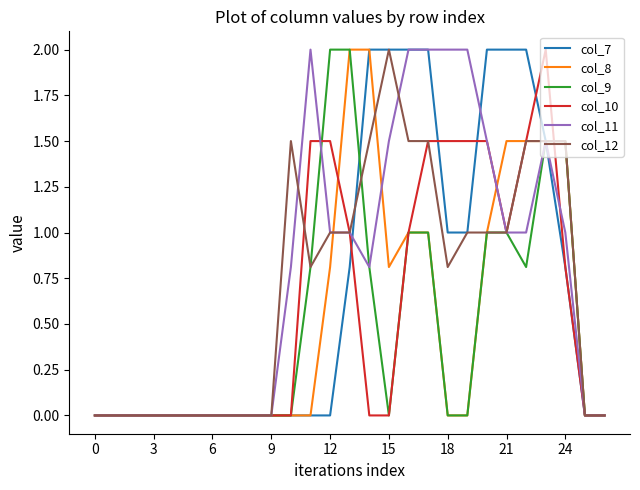

What is the highest value of the col_7 series?

2.0